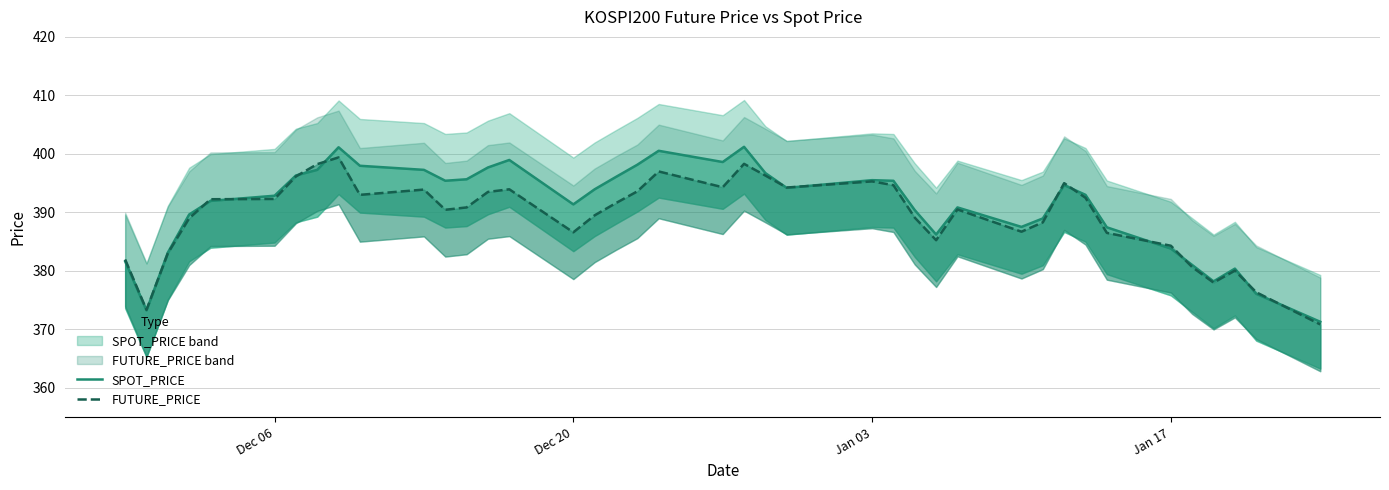

What is the sum of all FUTURE_PRICE values?

15576.8